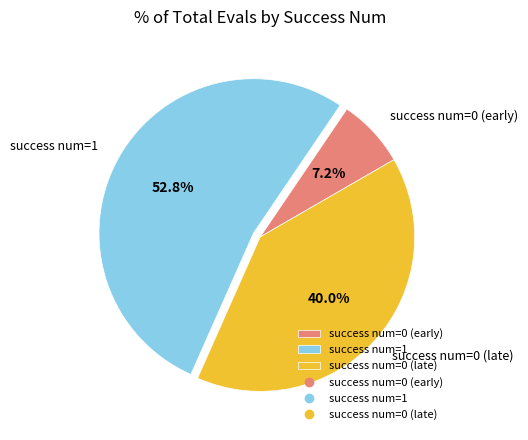

Rank the categories by value from highest to lowest.

success num=1, success num=0 (late), success num=0 (early)